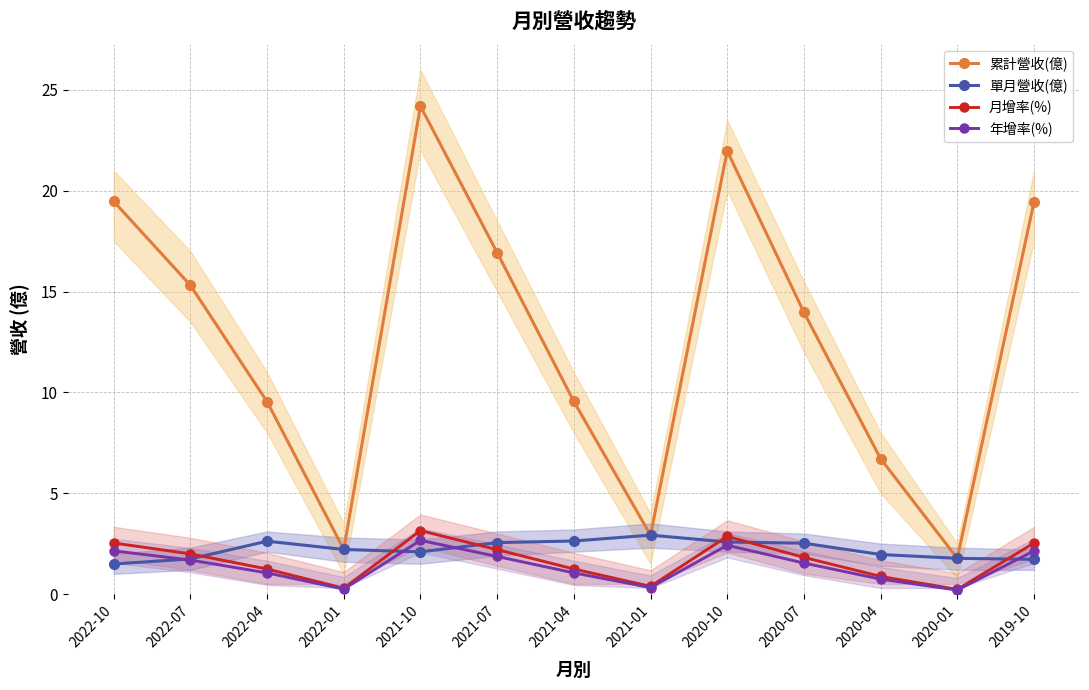

Where does the 累計營收(億) series first go above 13?

2022-10